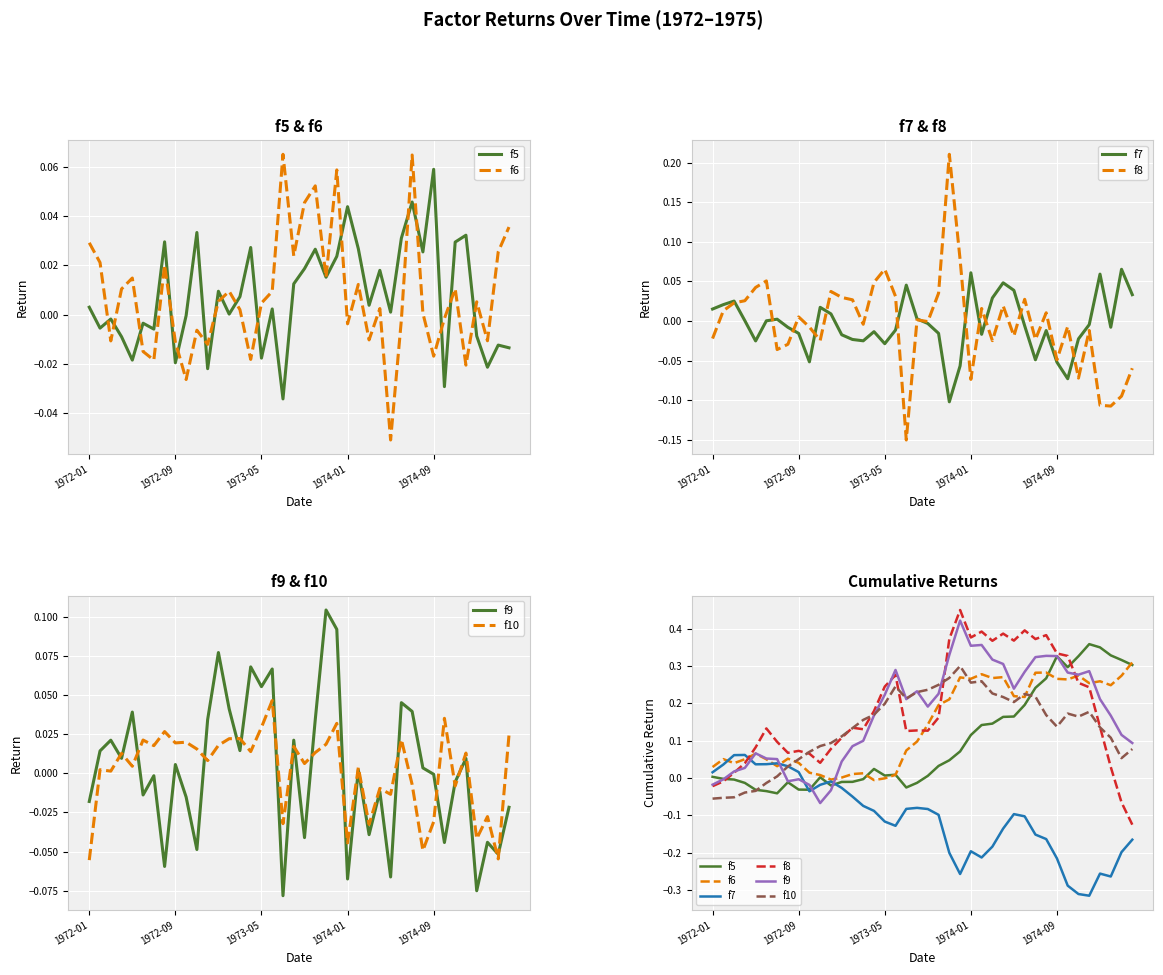

At how many categories does at least one series exceed 0?

40